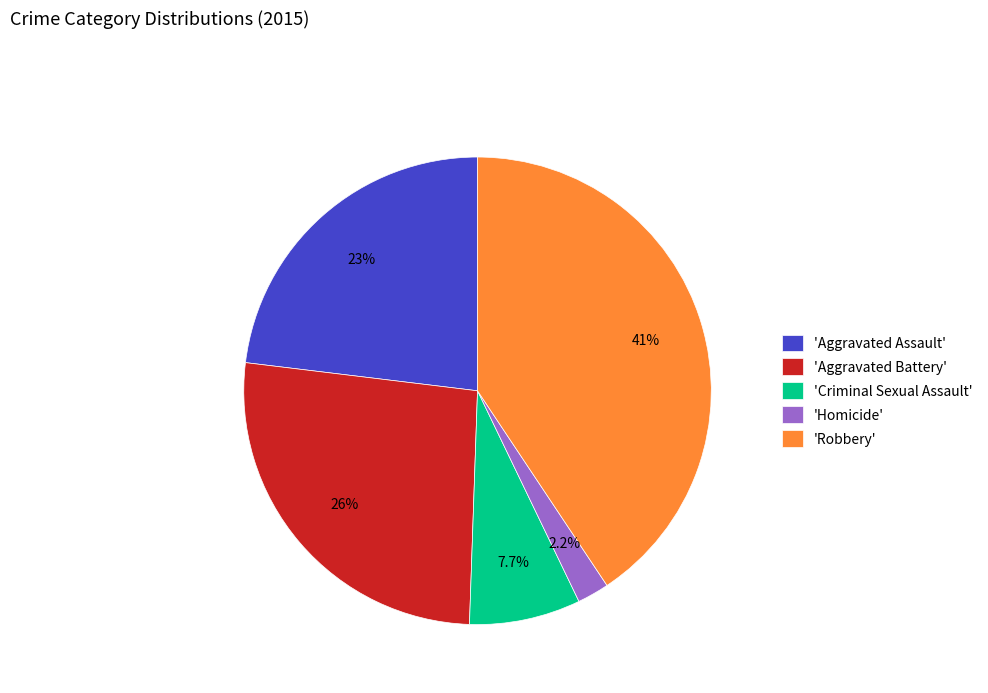

To the nearest percent, what is the average slice percentage?

20%